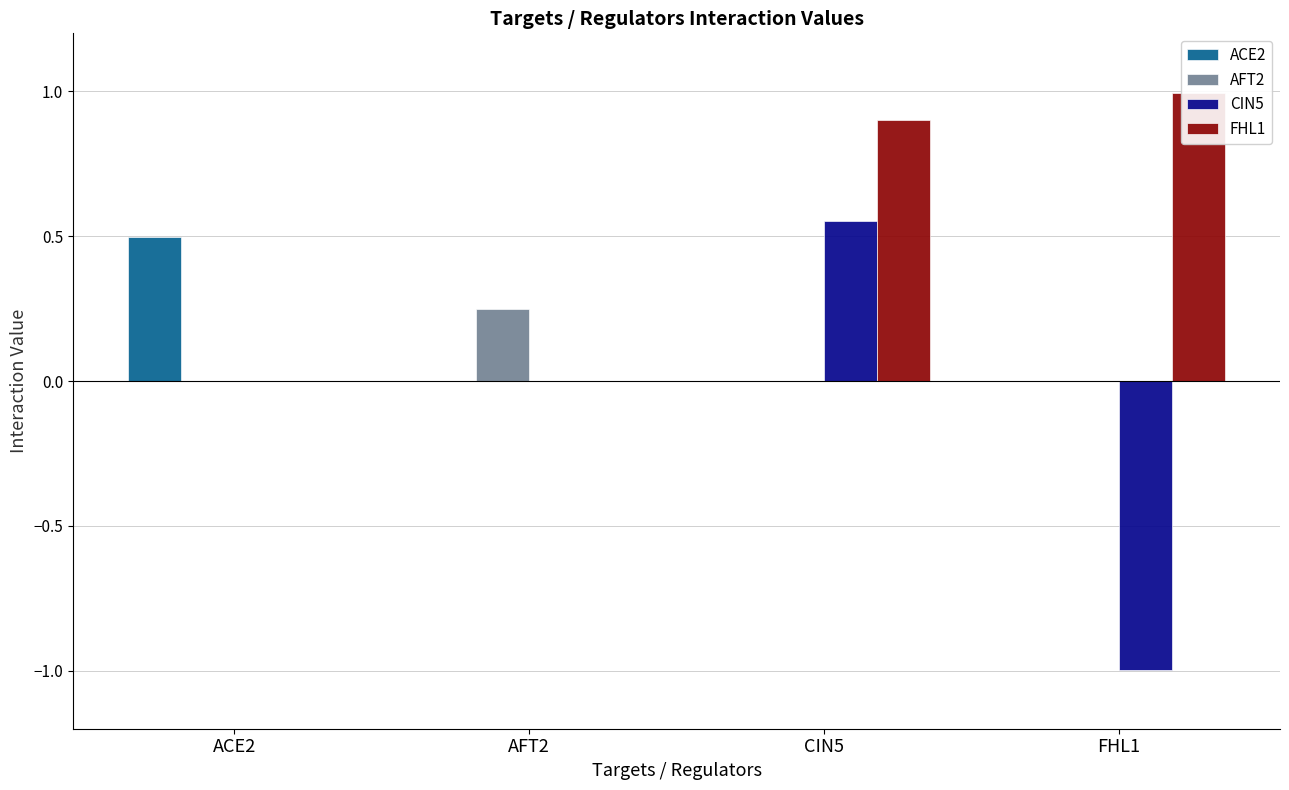

At which label does FHL1 reach its minimum?

ACE2